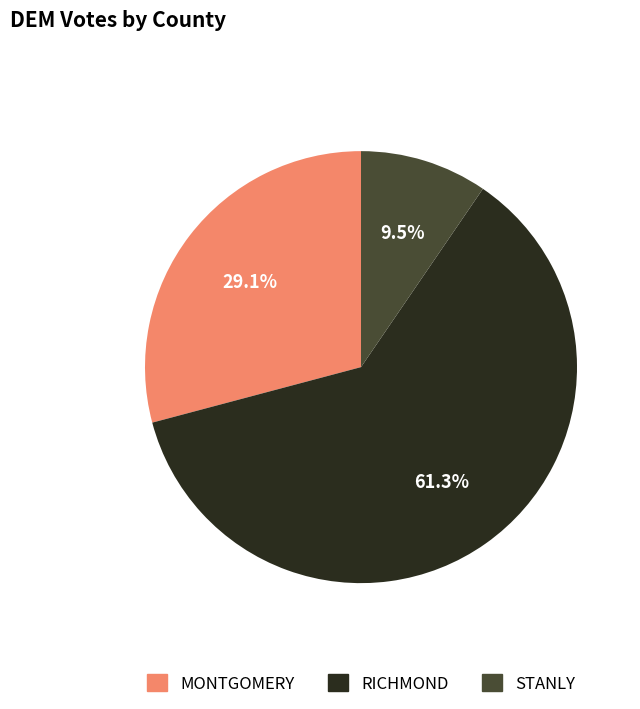

Approximately how many times larger is the value at RICHMOND compared to MONTGOMERY?

2.1